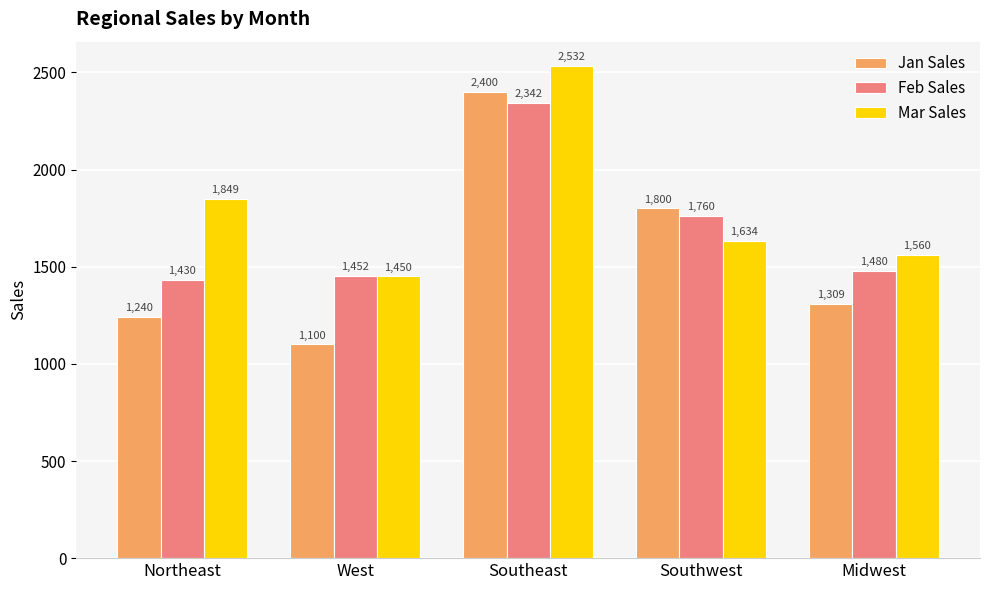

How many groups of bars are there?

5